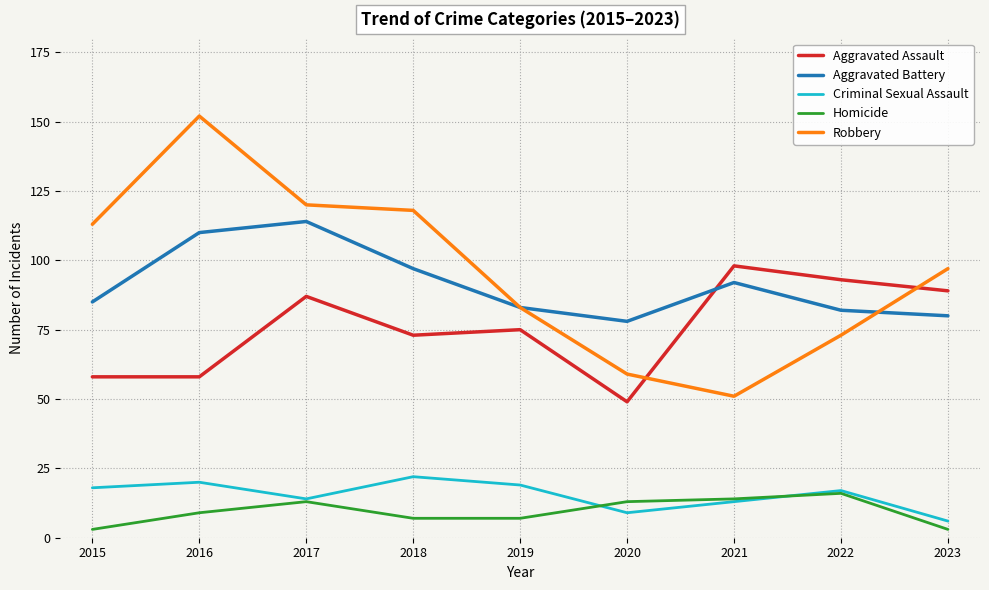

Reading right to left, what are all the values shown in this chart?

Aggravated Assault: 89	93	98	49	75	73	87	58	58
Aggravated Battery: 80	82	92	78	83	97	114	110	85
Criminal Sexual Assault: 6	17	13	9	19	22	14	20	18
Homicide: 3	16	14	13	7	7	13	9	3
Robbery: 97	73	51	59	83	118	120	152	113